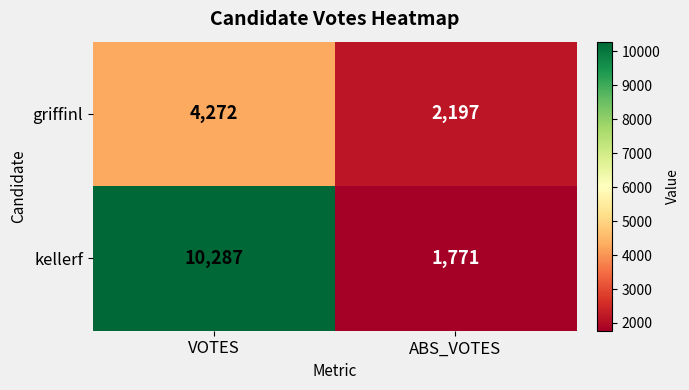

At which label does kellerf reach its peak?

VOTES